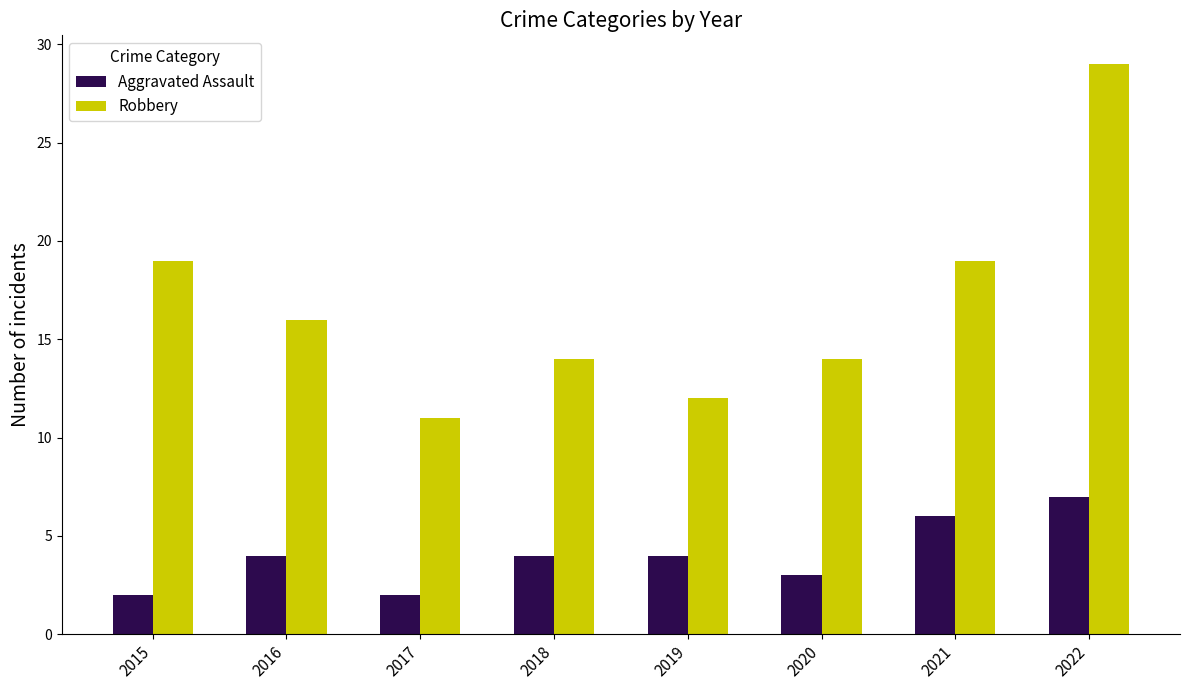

What are all the series names shown in the legend?

Aggravated Assault, Robbery